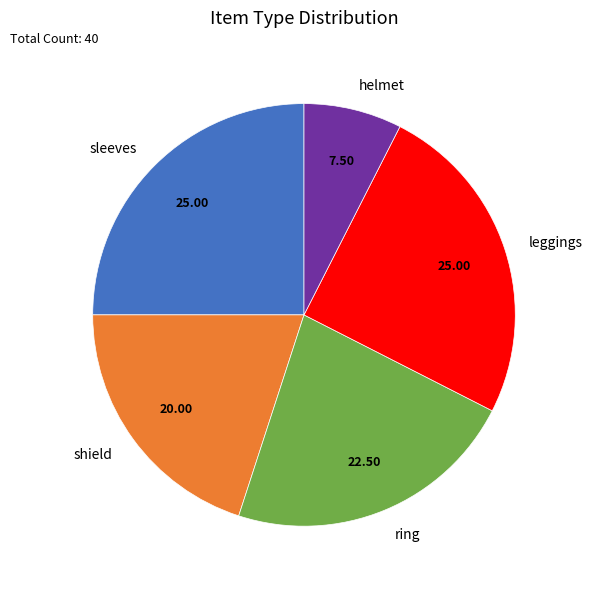

Count the number of slices in the pie.

5